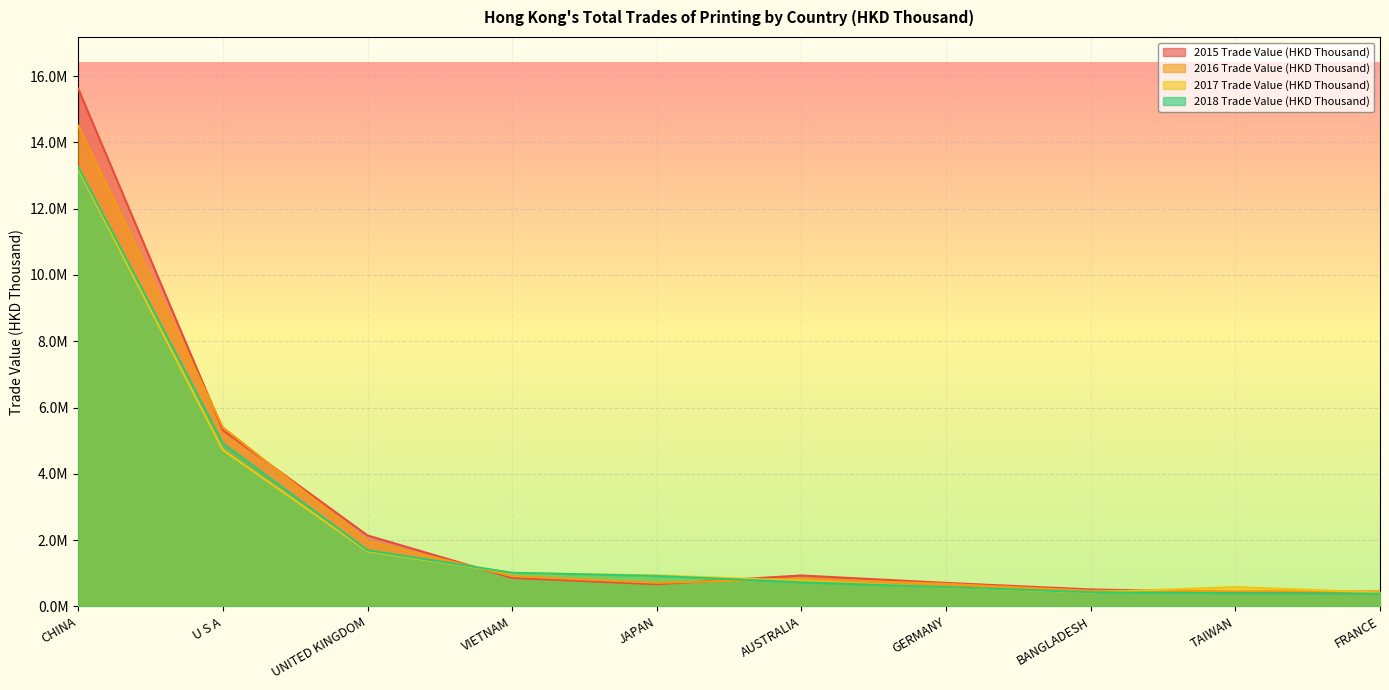

What is the label of the 10th point from the left?

FRANCE